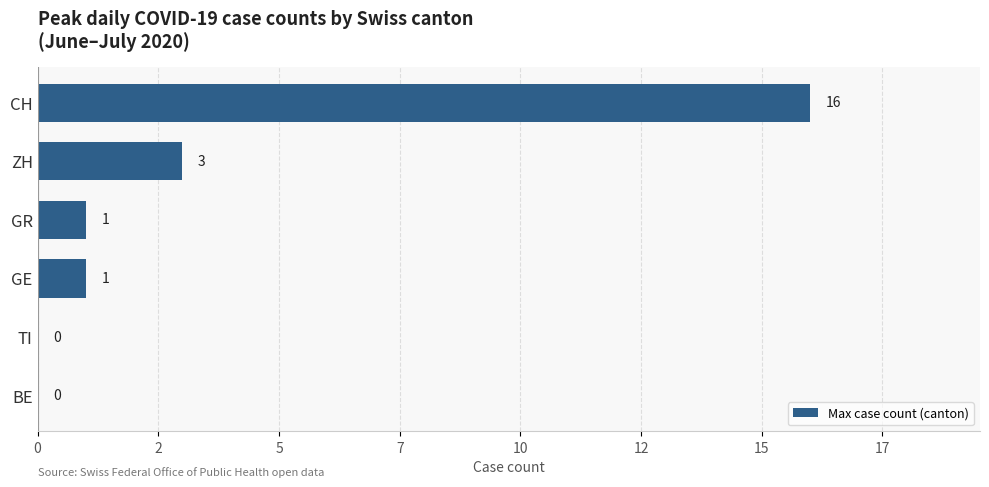

Count the number of categories in the chart.

6